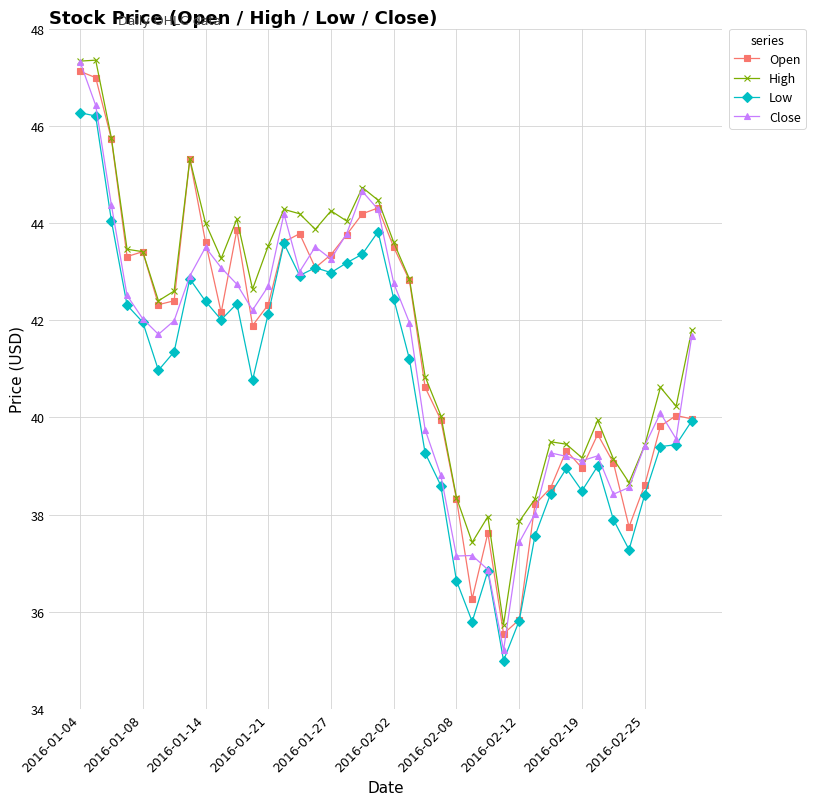

Which series has the widest spread of values?

Close